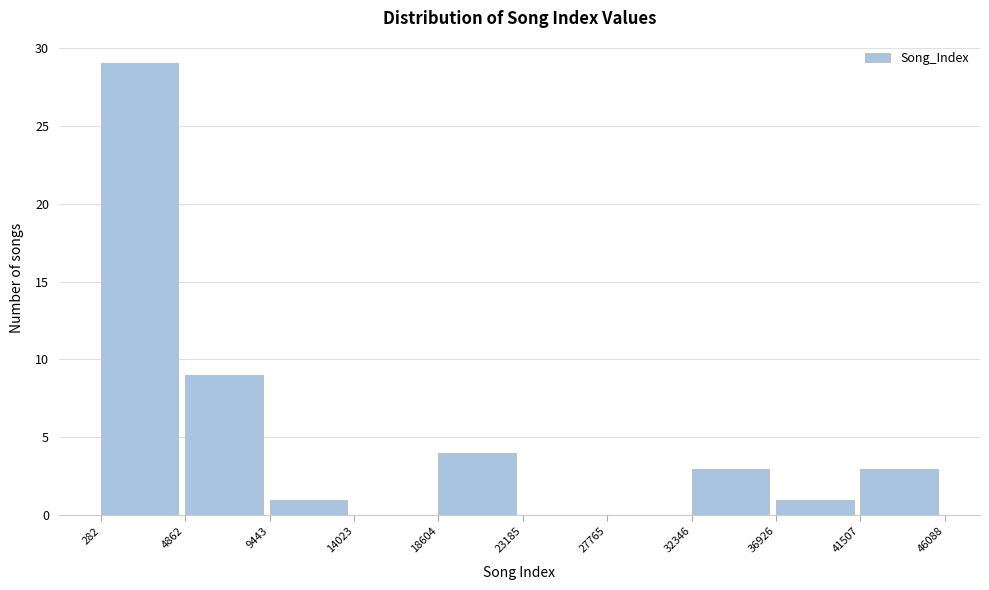

What is the height of the bar covering 18604 to 23185 on the x-axis? The values are not printed on the chart, so give them approximately, as read against the axis.

4